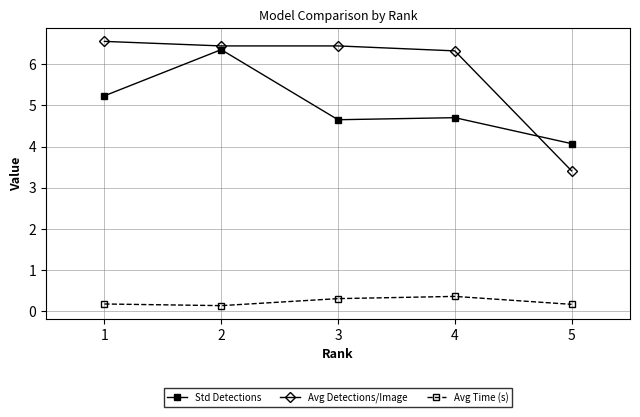

Which series has the largest range (max minus min)?

Avg Detections/Image